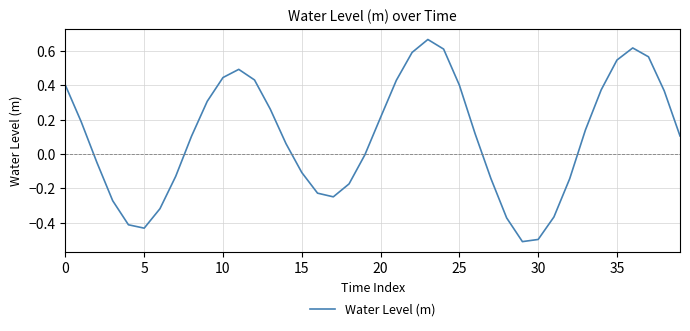

What is the difference between the maximum and minimum values?

1.2